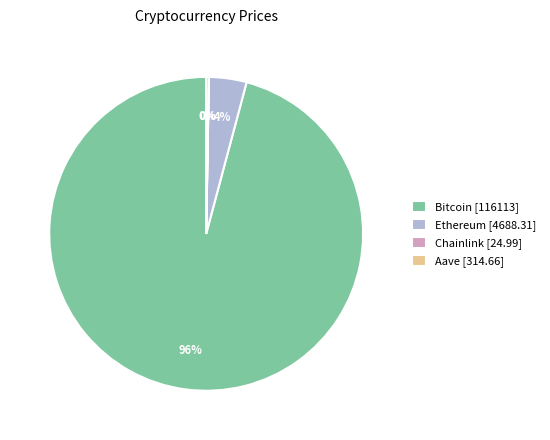

True or false: Bitcoin [116113] accounts for 96% of the total.

True